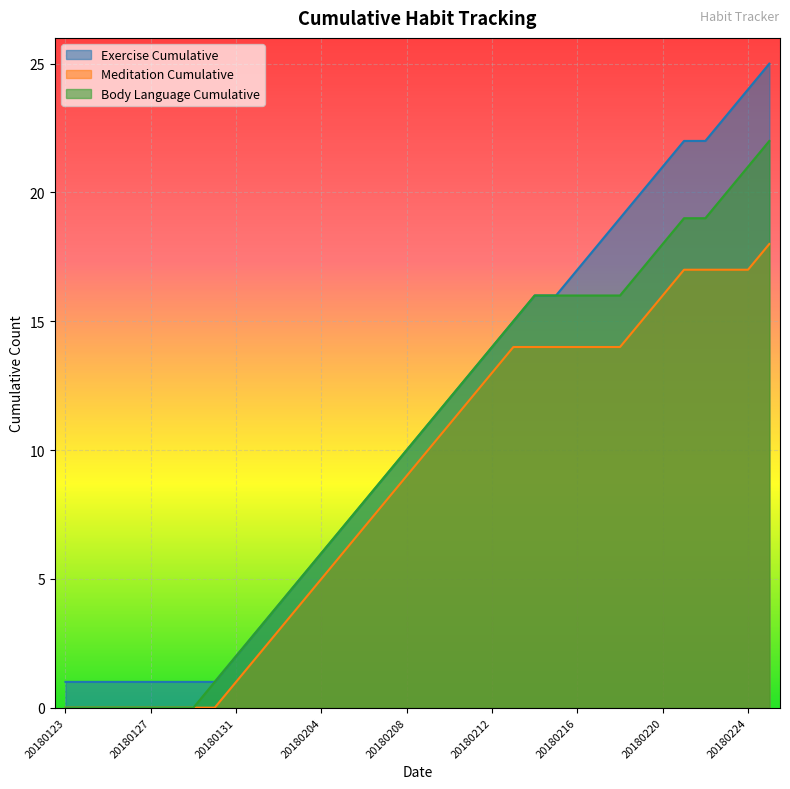

True or false: Body Language Cumulative and Exercise Cumulative cross at least once.

False